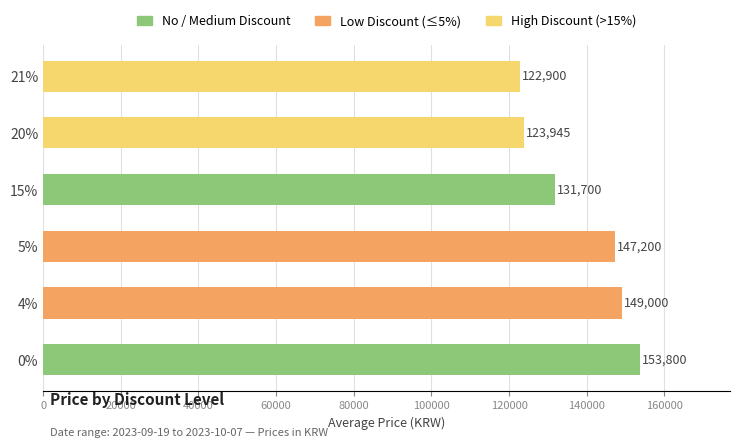

The chart shows a value of 147200 at 5%. True or false?

True